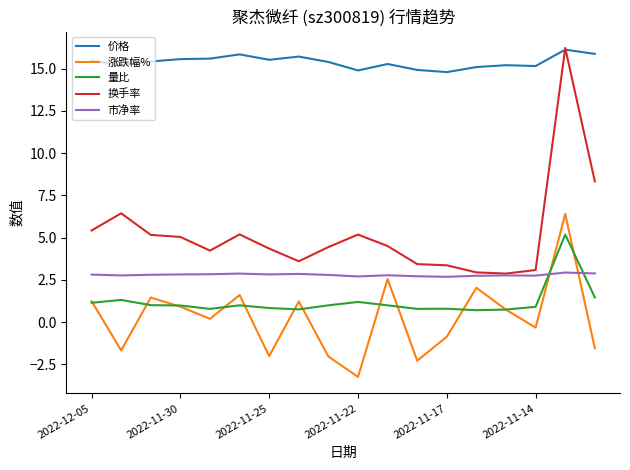

True or false: 量比 and 换手率 cross at least once.

False